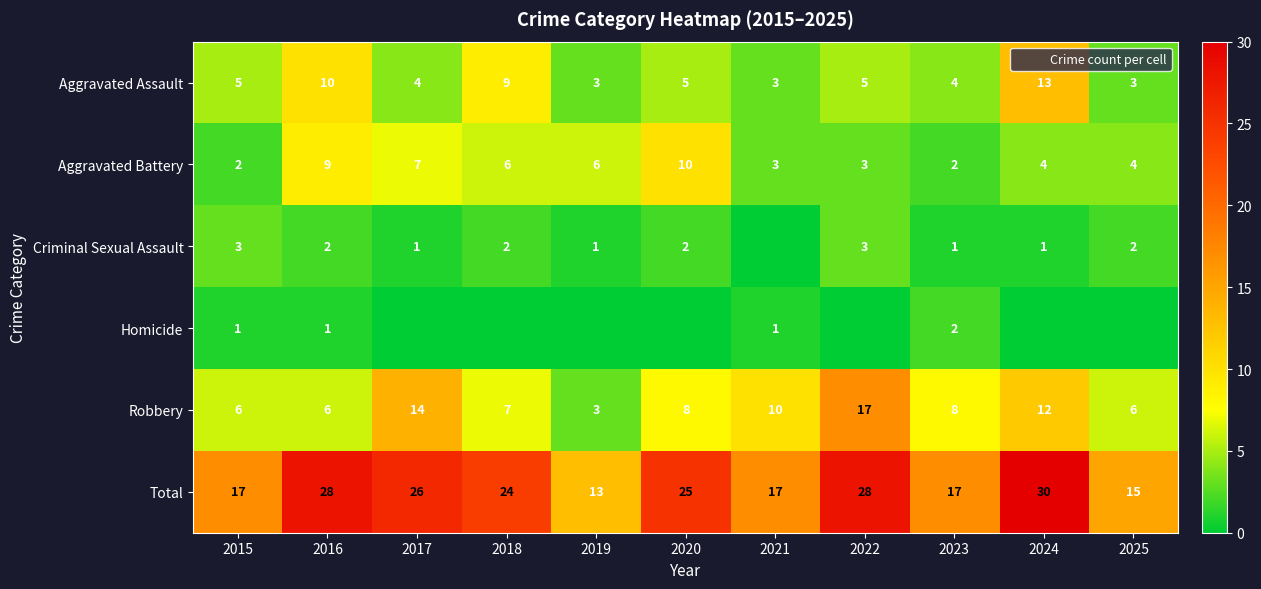

At which label does Robbery reach its peak?

2022